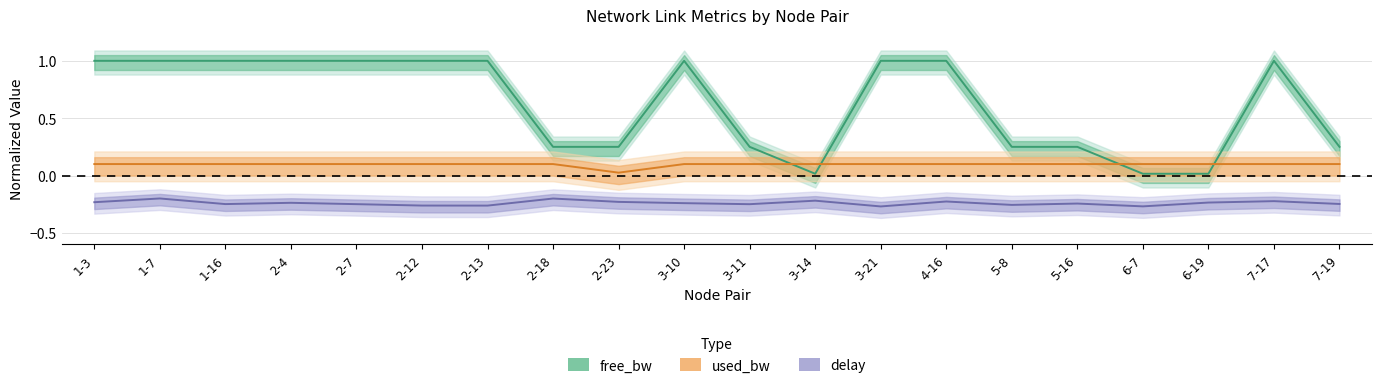

Rank the series by their average value, from highest to lowest.

free_bw, used_bw, delay